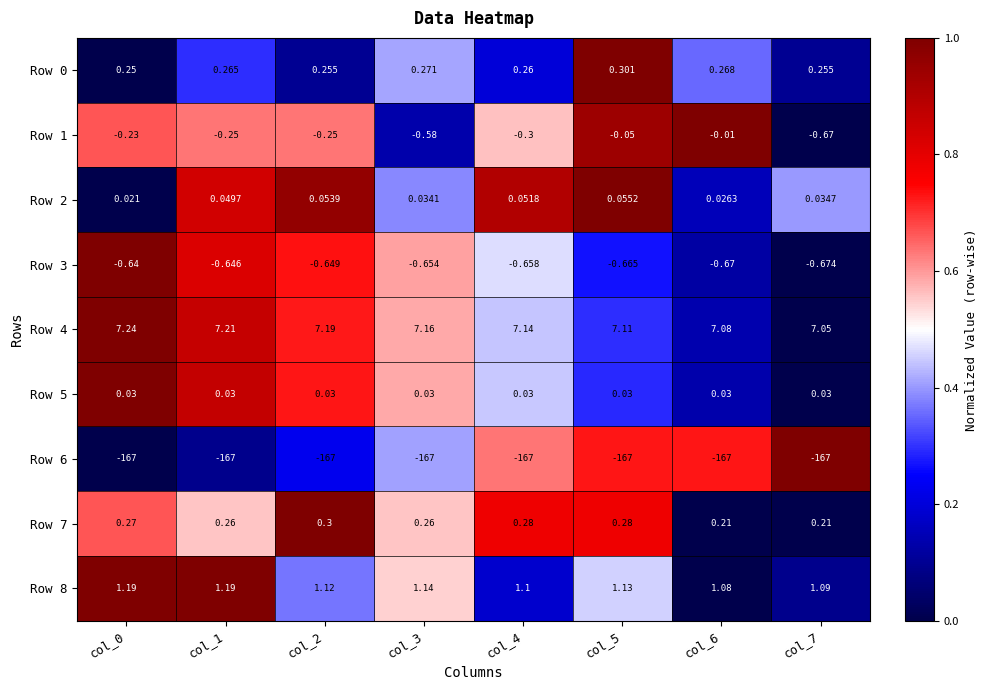

How many categories are shown in the chart?

8